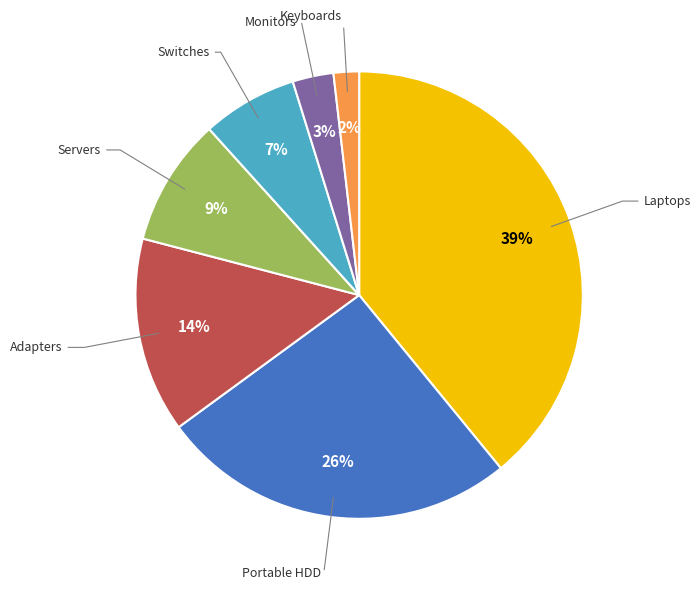

How many segments does this pie chart have?

7